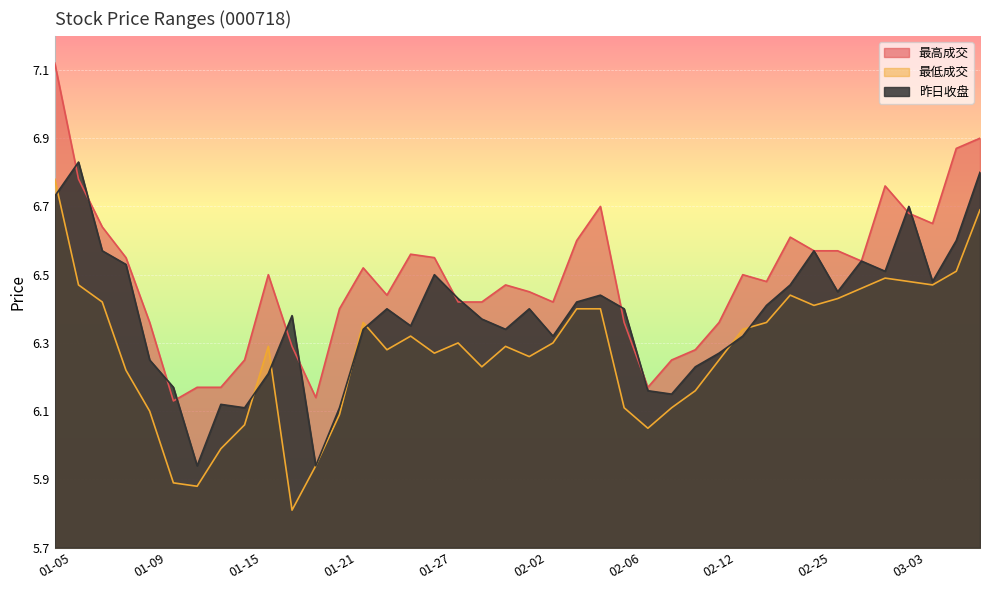

Between 02-09 and 03-02, which is larger?

03-02